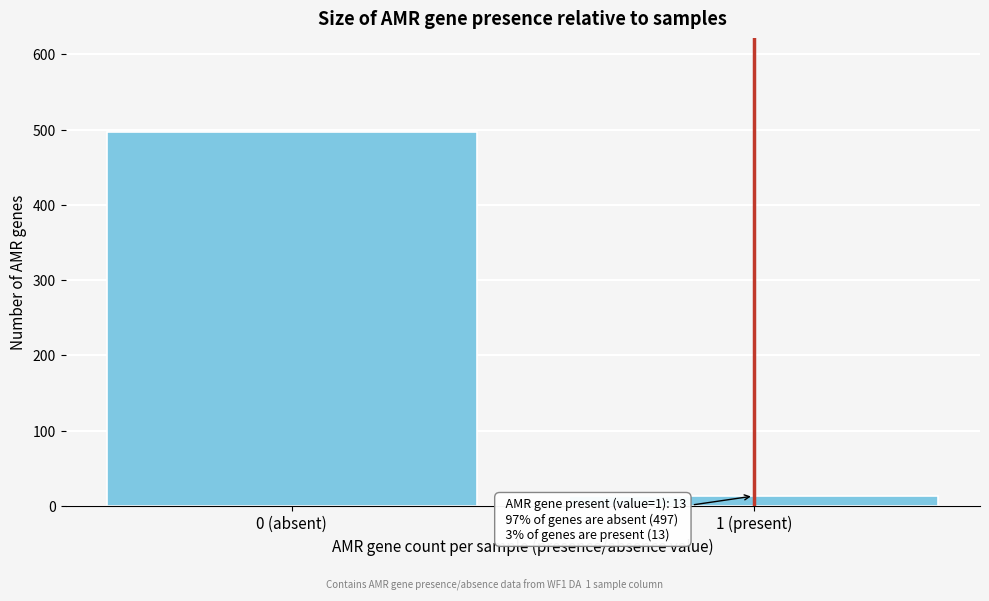

Reading left to right, what are all the values shown in this chart?

497	13